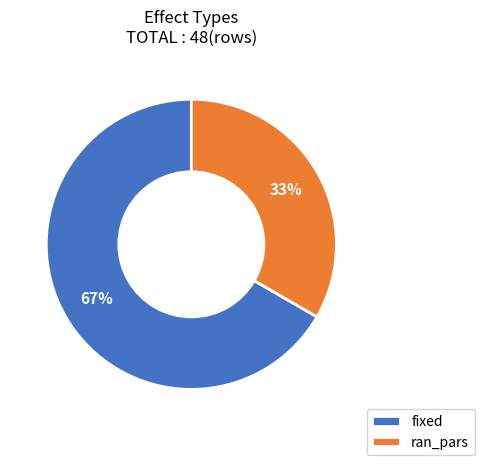

Which category has the biggest portion of the pie?

fixed